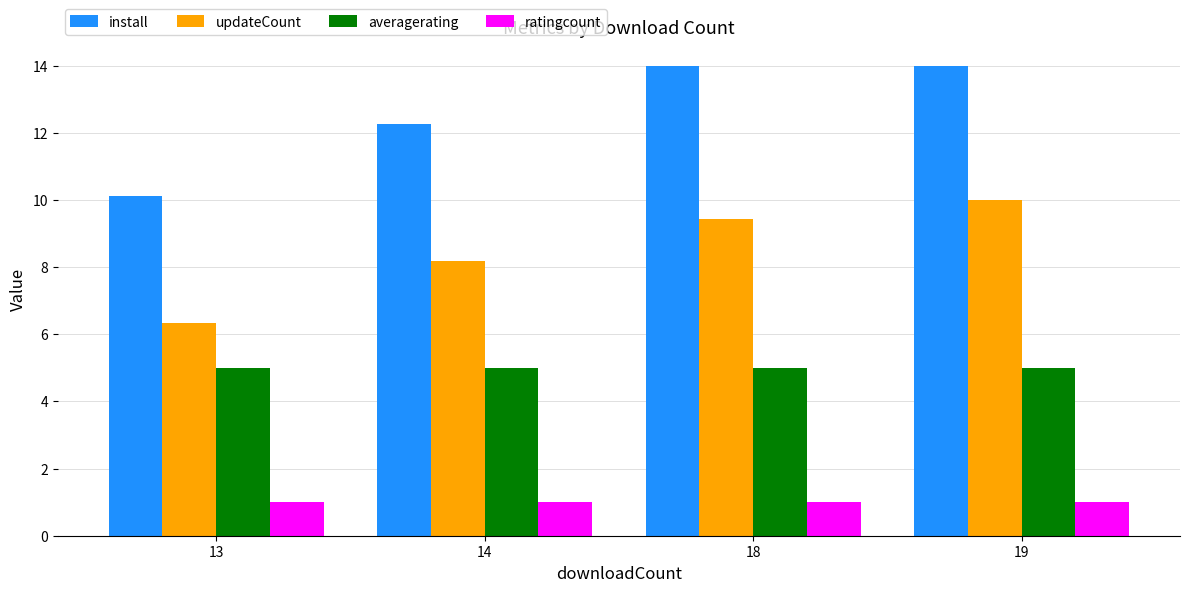

At how many categories does at least one series exceed 1?

4